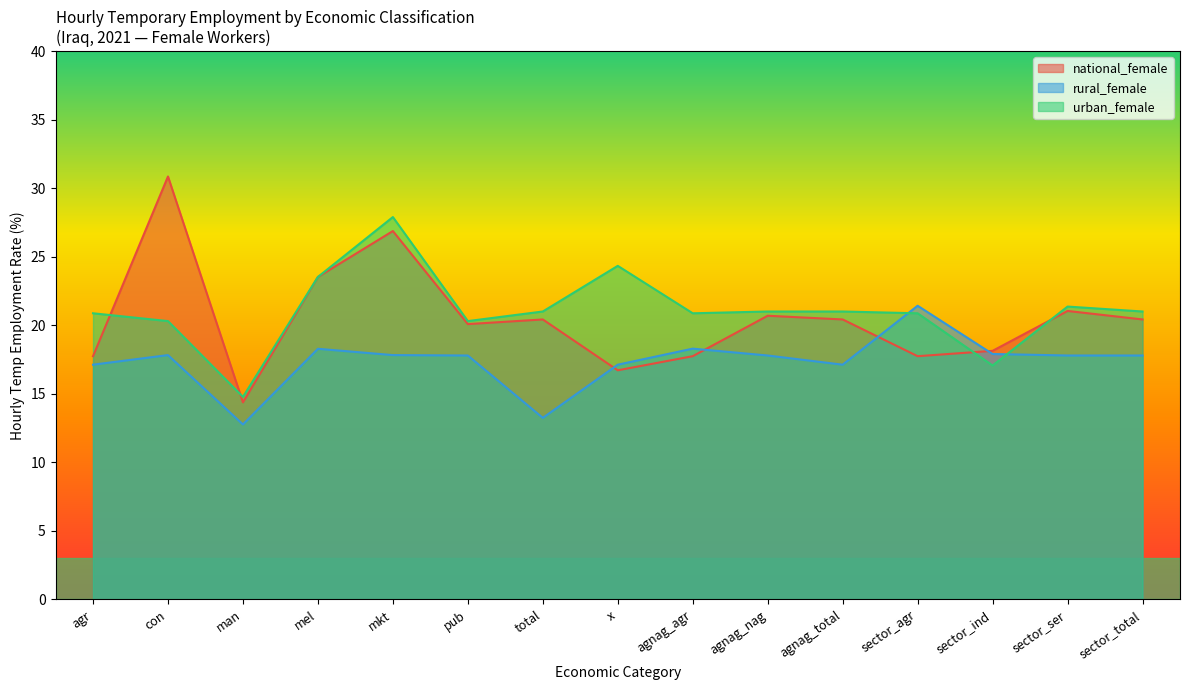

Which series has the largest total across all categories?

urban_female